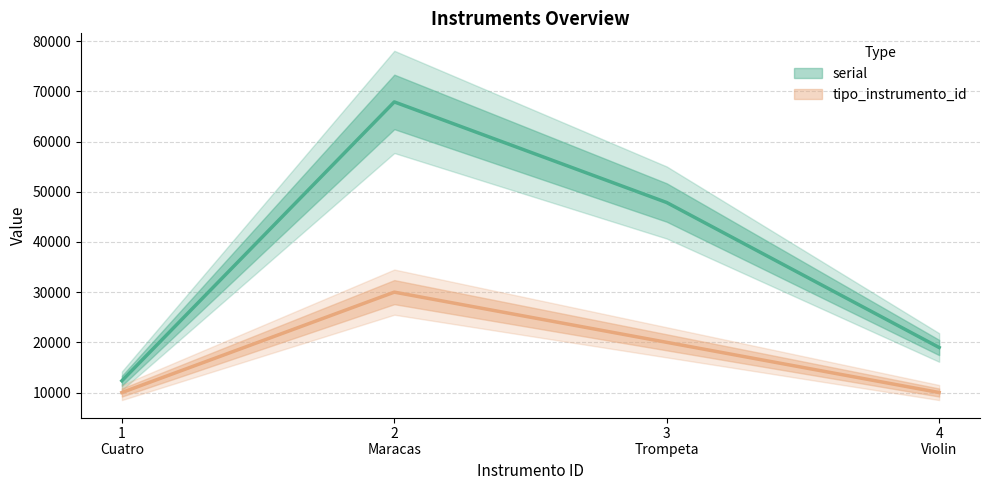

What is the sum of all serial (line) values?

147065